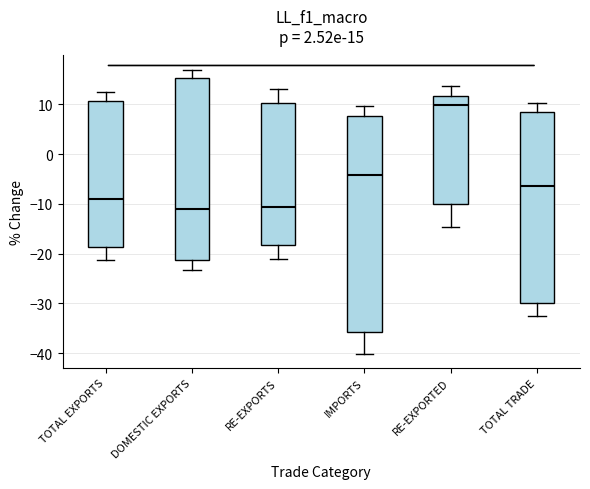

Which box's median line is the highest?

RE-EXPORTED